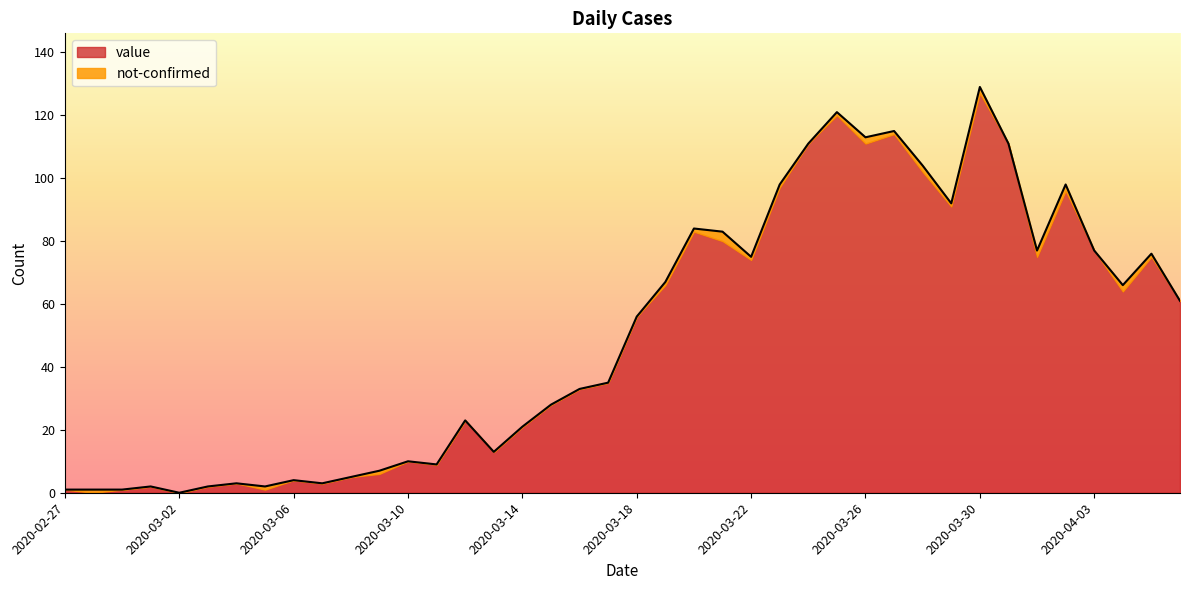

At which category does the data reach its first local valley?

2020-03-02